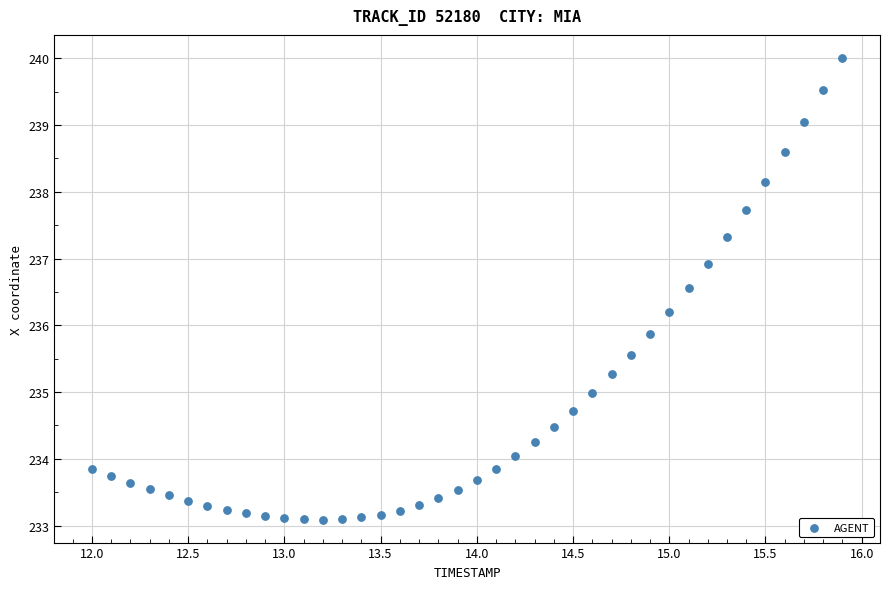

What is the range of Y values (max minus min)?

6.9